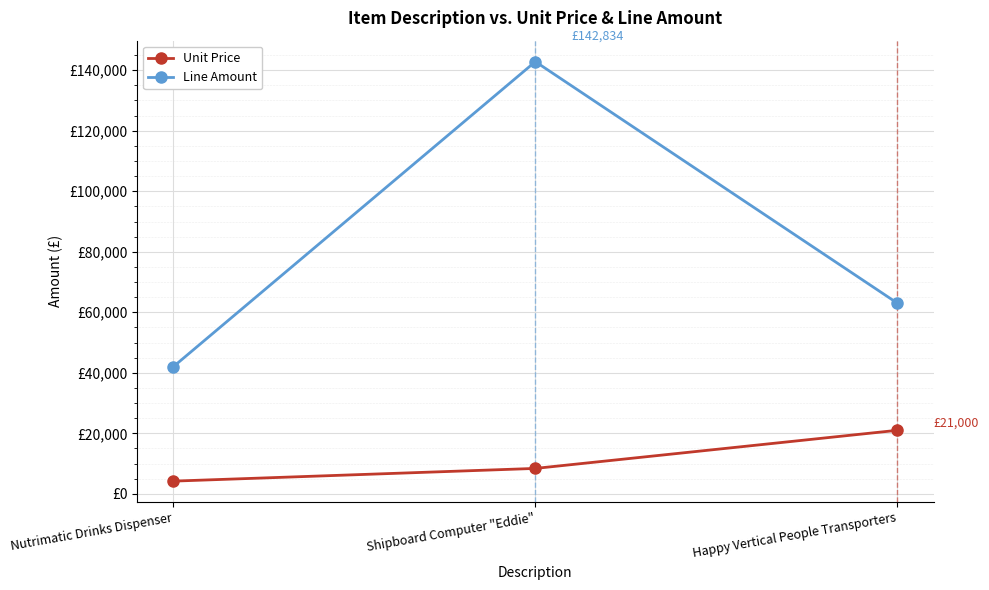

What is the difference between the maximum and minimum values in the Line Amount series?

100834